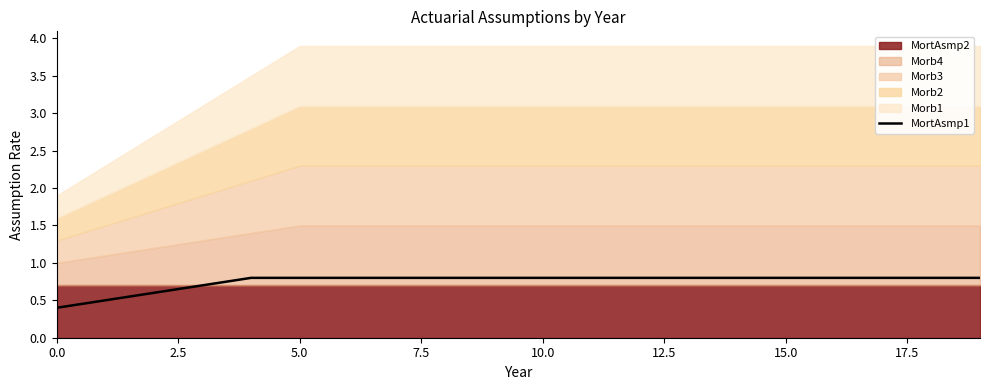

How many lines are shown in the chart?

1